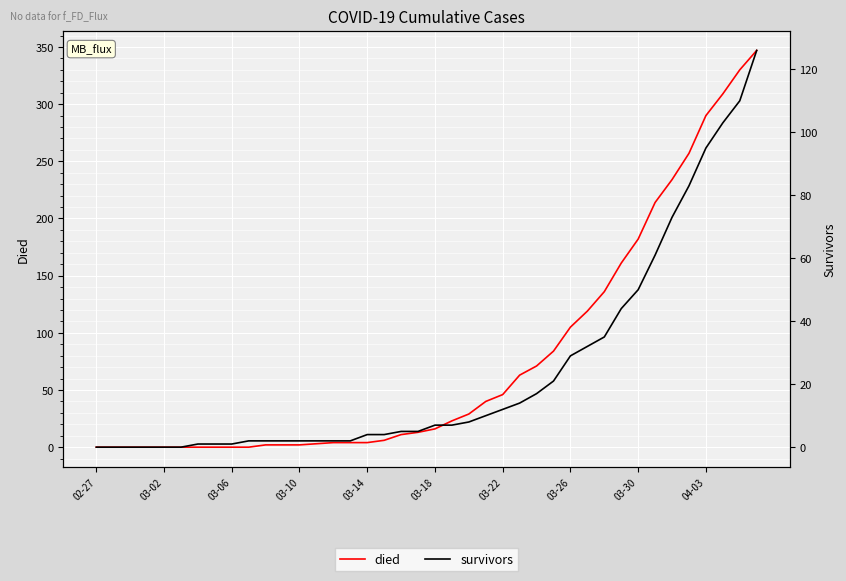

True or false: survivors has more than 1 interior local peaks.

False